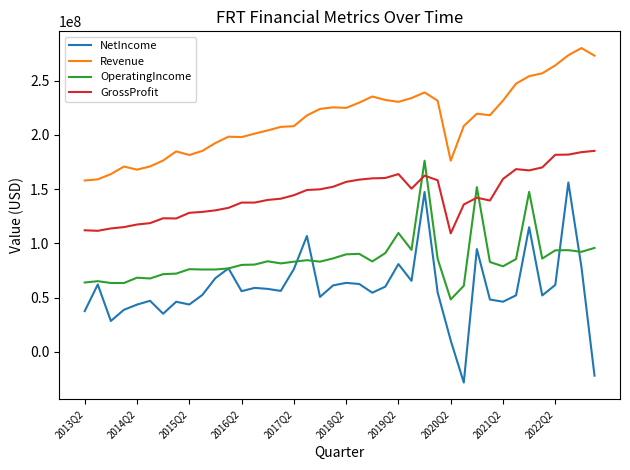

Which series has the largest total across all categories?

Revenue